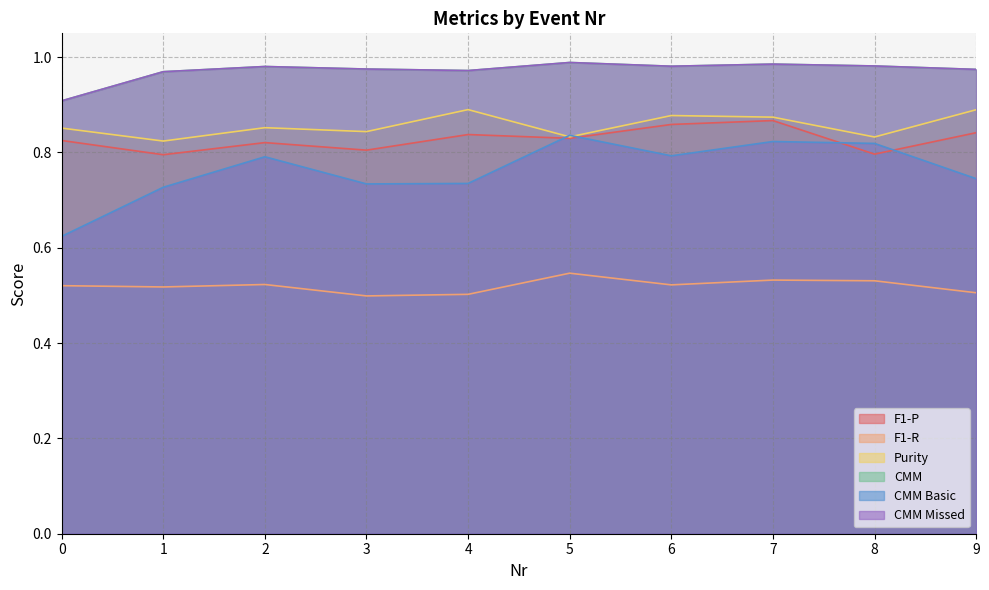

Which series has the widest spread of values?

CMM Basic